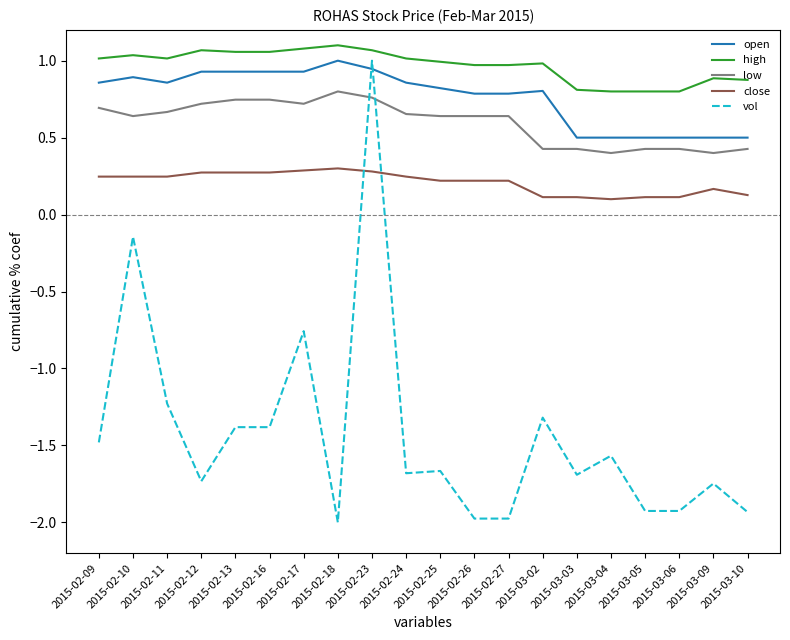

What is the minimum value for low?

0.4